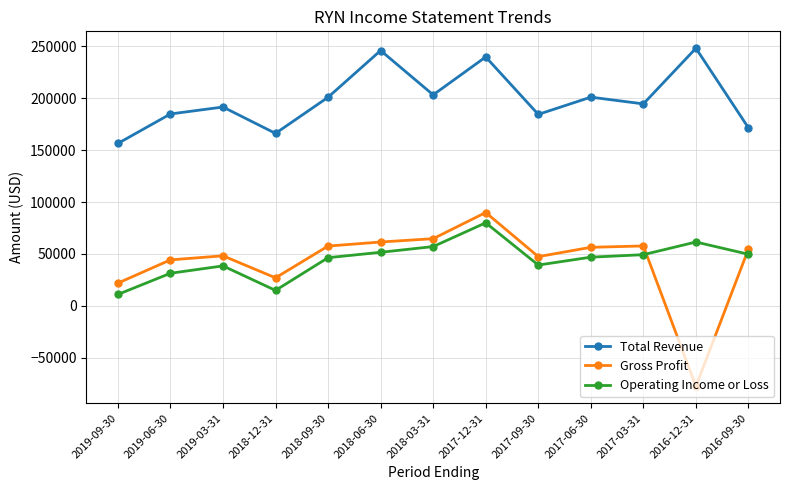

What are all the series names shown in the legend?

Total Revenue, Gross Profit, Operating Income or Loss